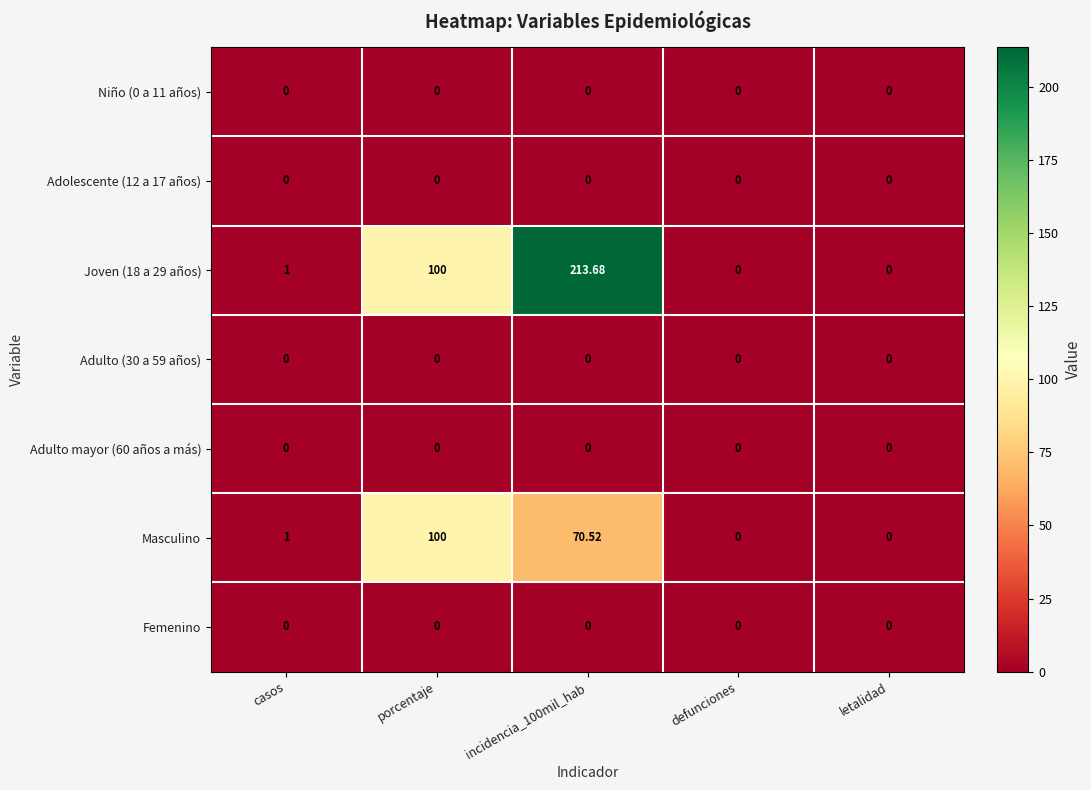

At how many categories does at least one series exceed 67?

2